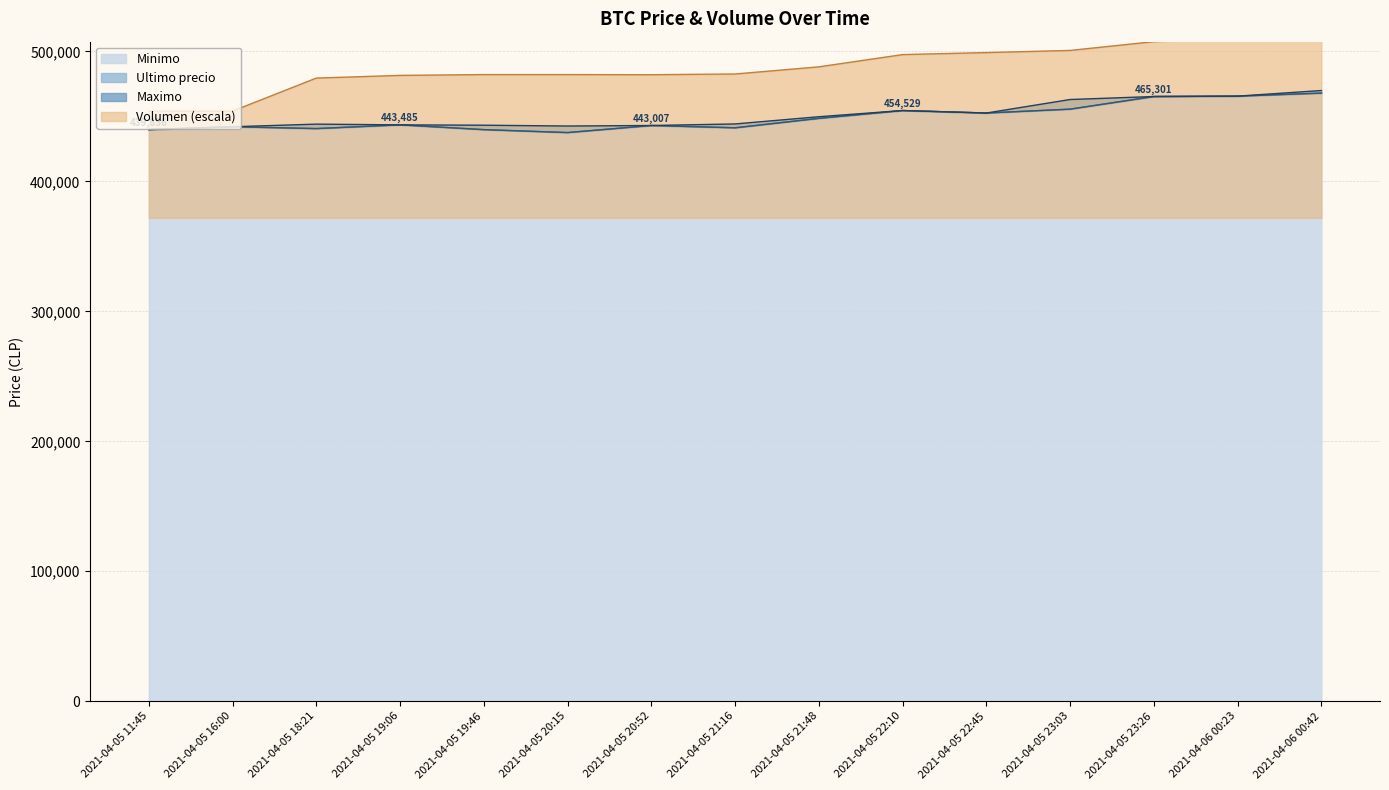

Which series has the largest range (max minus min)?

Volumen